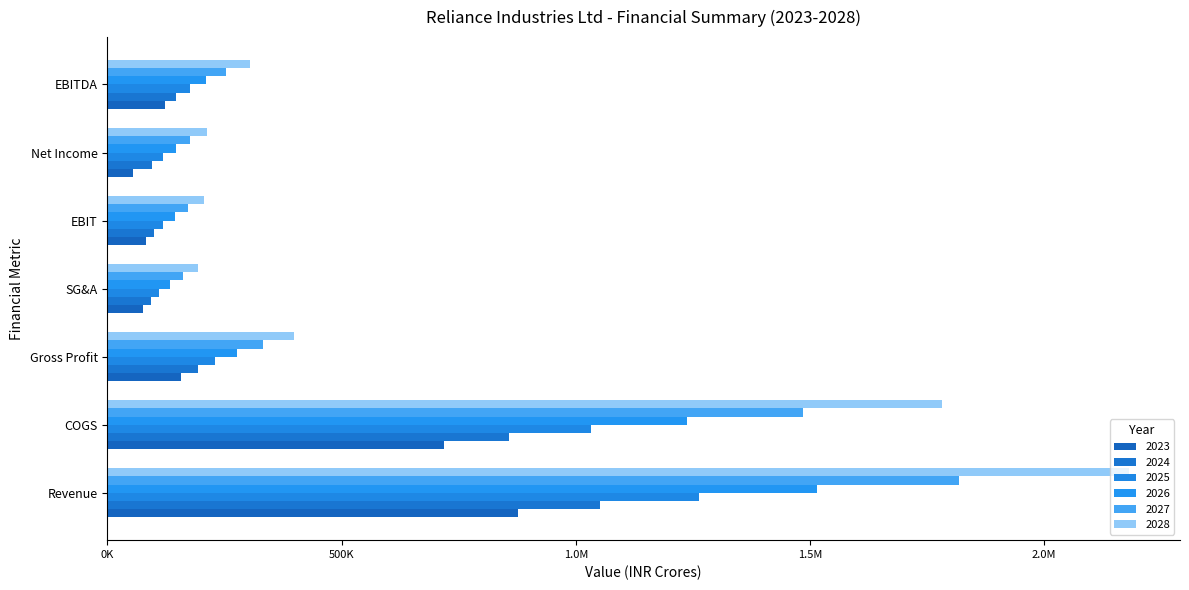

What is the sum of all 2024 values?

2539414.4